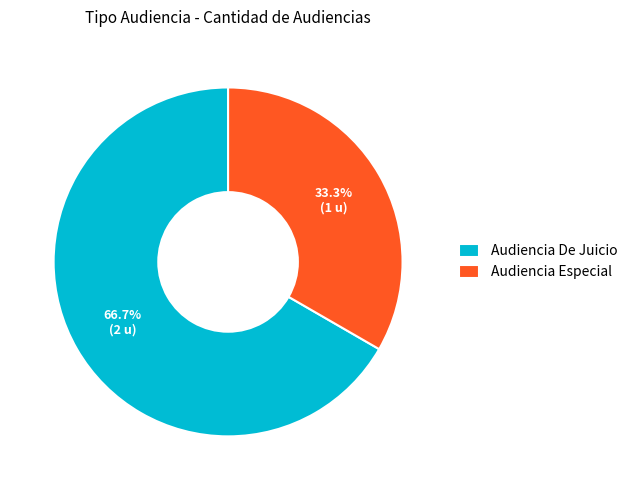

What is the ratio of the value at Audiencia Especial to the value at Audiencia De Juicio?

0.5